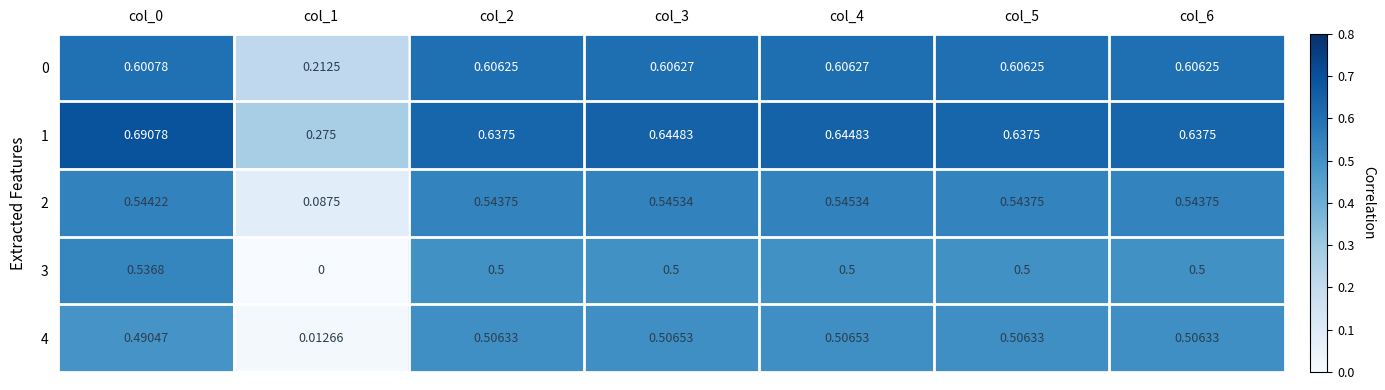

Is the value of 0 at col_0 greater than the value of 4 at col_4?

Yes